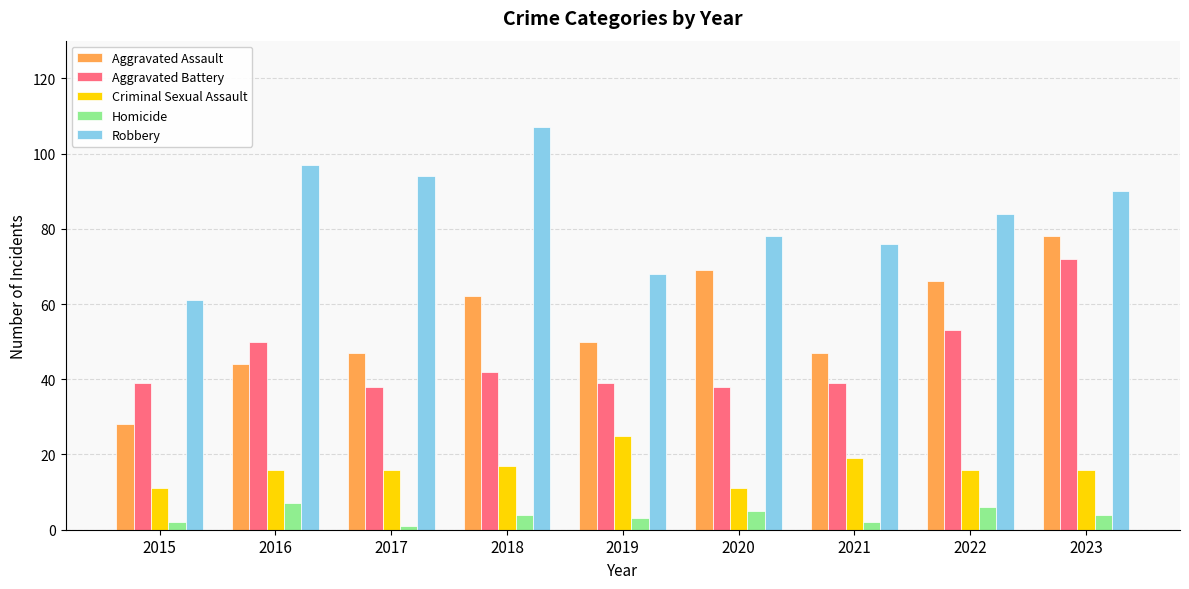

What is the value of the Homicide bar at the 7th from the left?

2